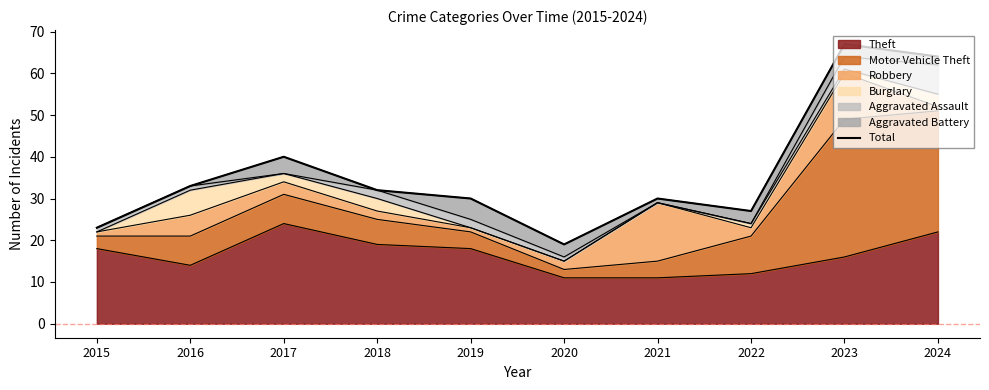

The value of Theft at 2021 is 7. True or false?

False